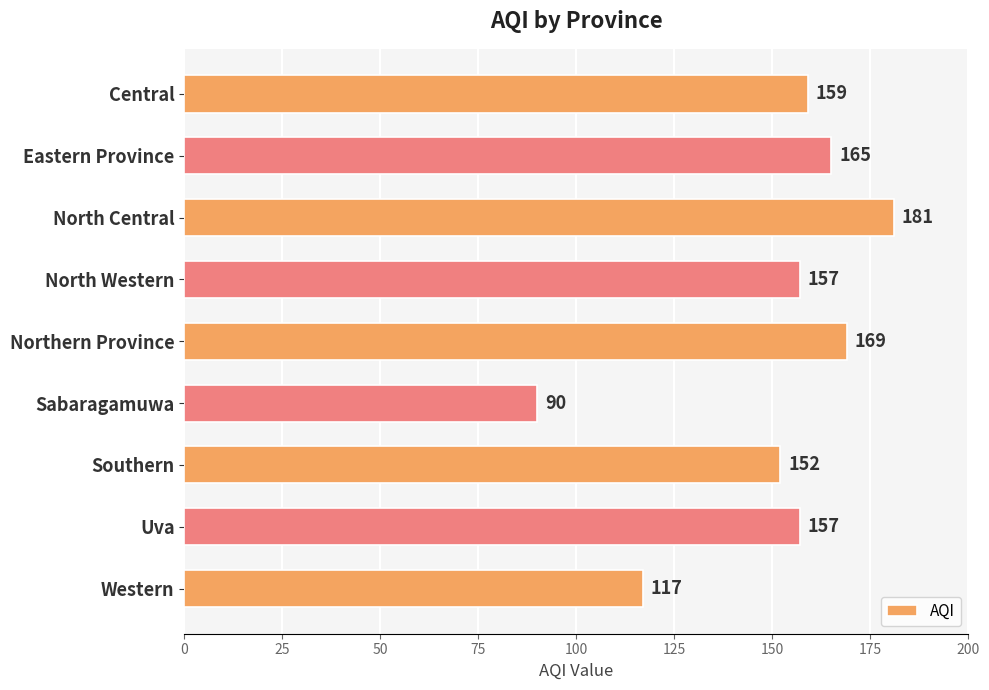

What is the average value?

150